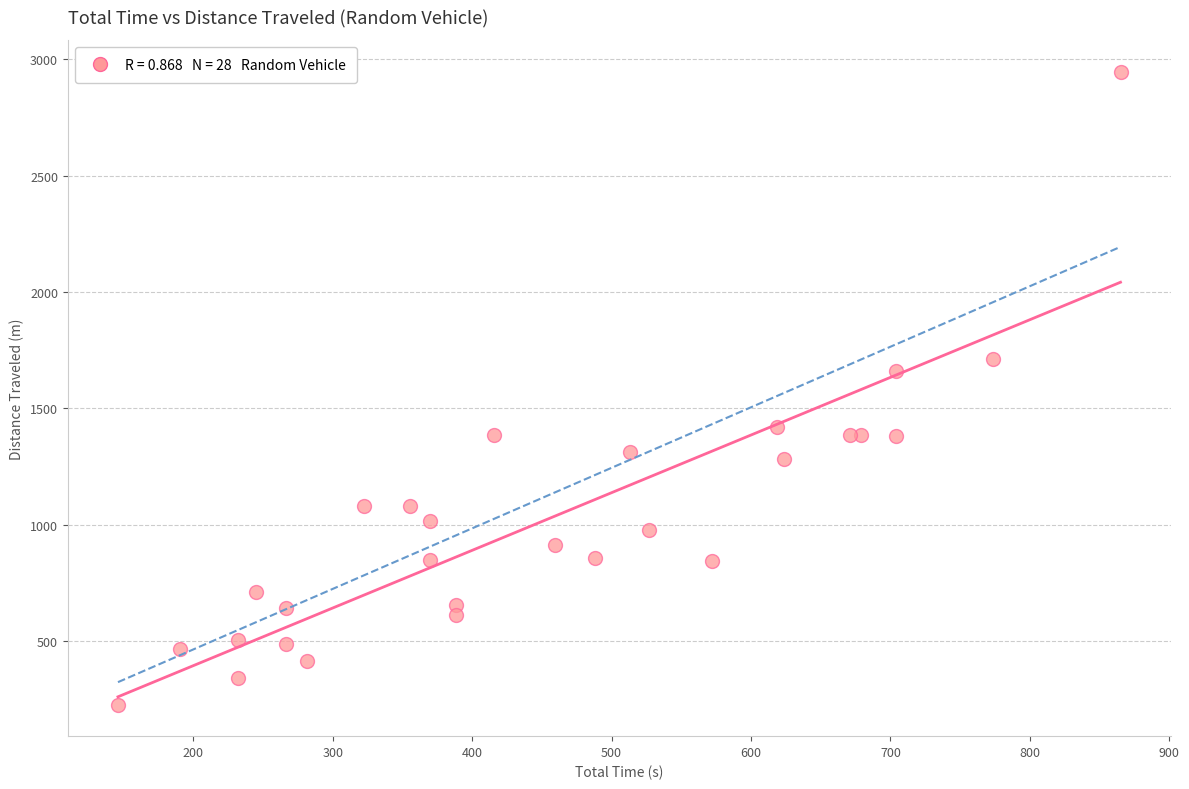

What Y value in the scatter plot is closest to 1587?

1660.5